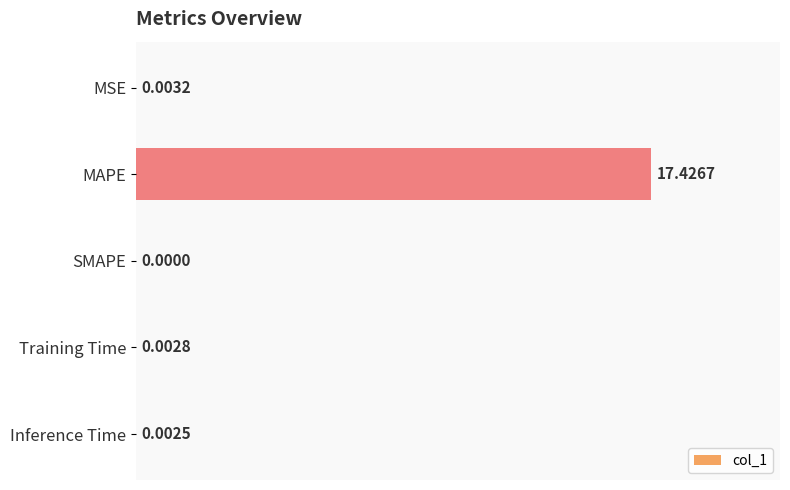

What is the sum of all values?

17.4